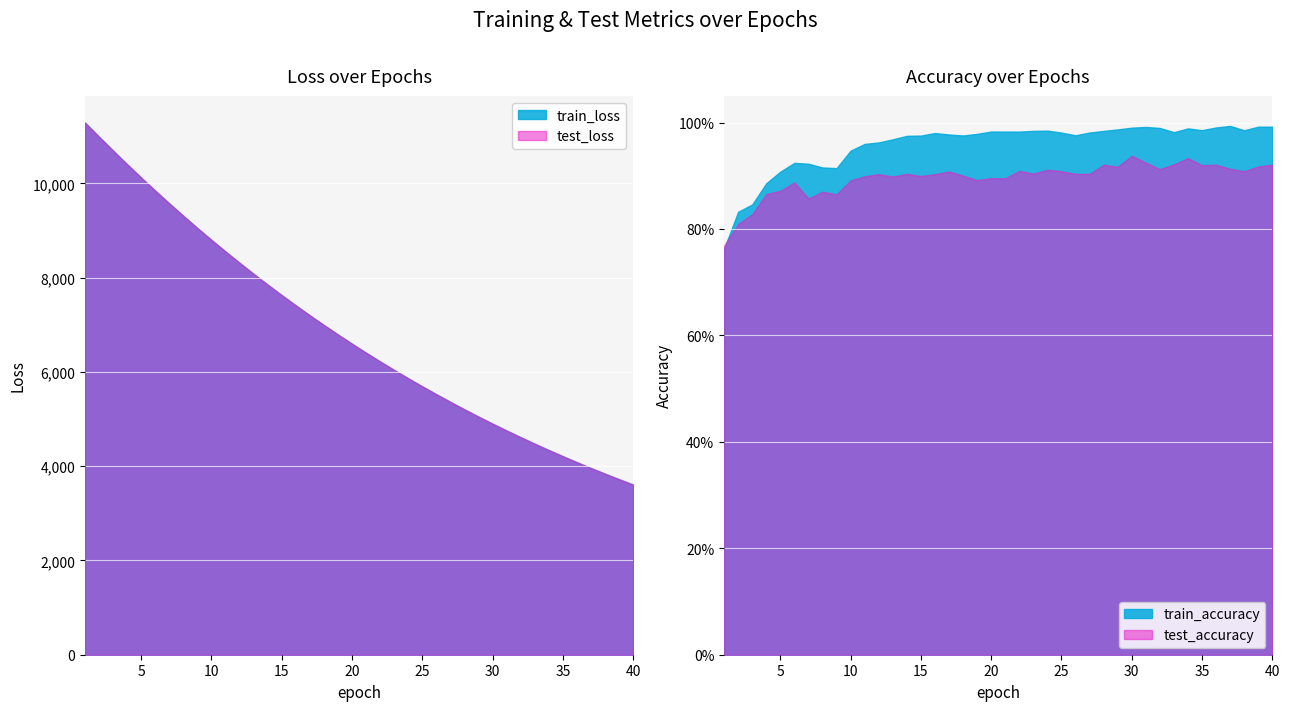

How many data points does each series have?

40